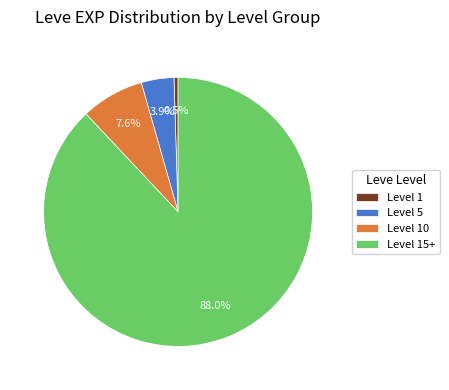

Which slice is the largest?

Level 15+